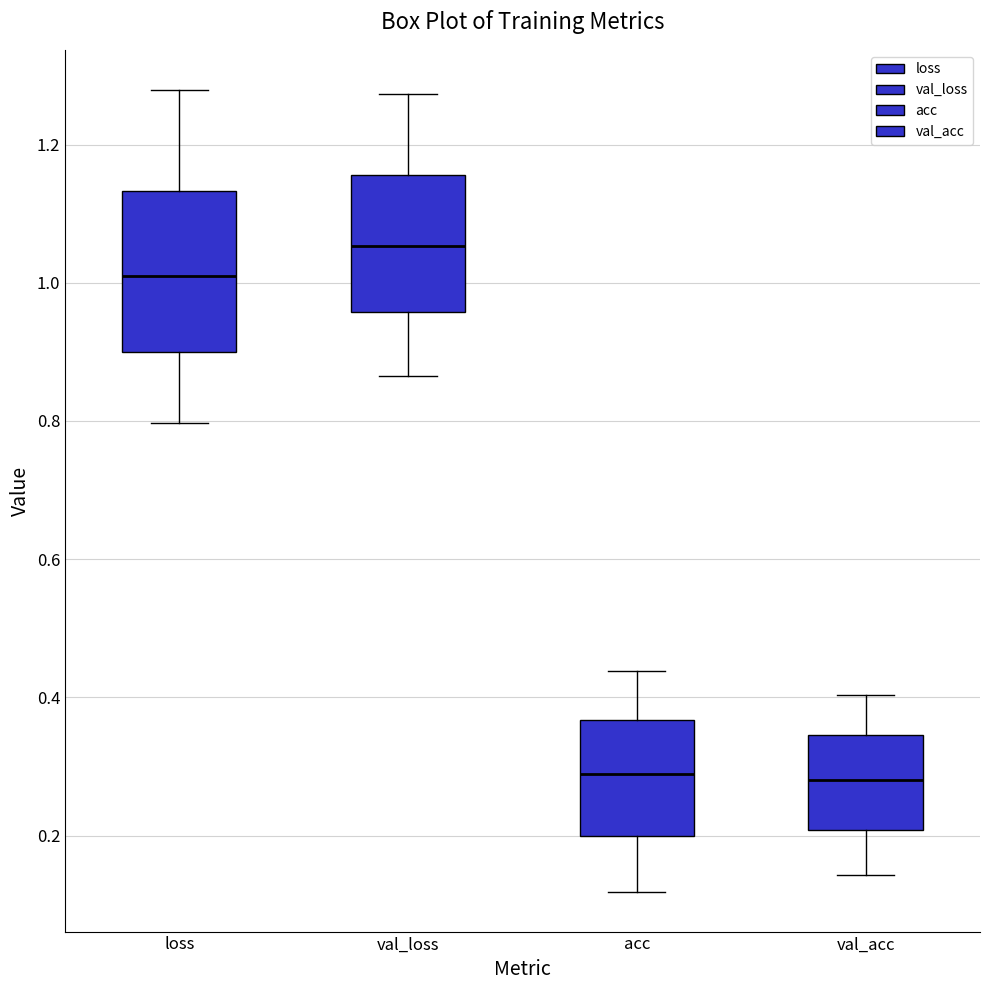

Where does the upper whisker of the box for val_loss end on the y-axis? The values are not printed on the chart, so give them approximately, as read against the axis.

1.28